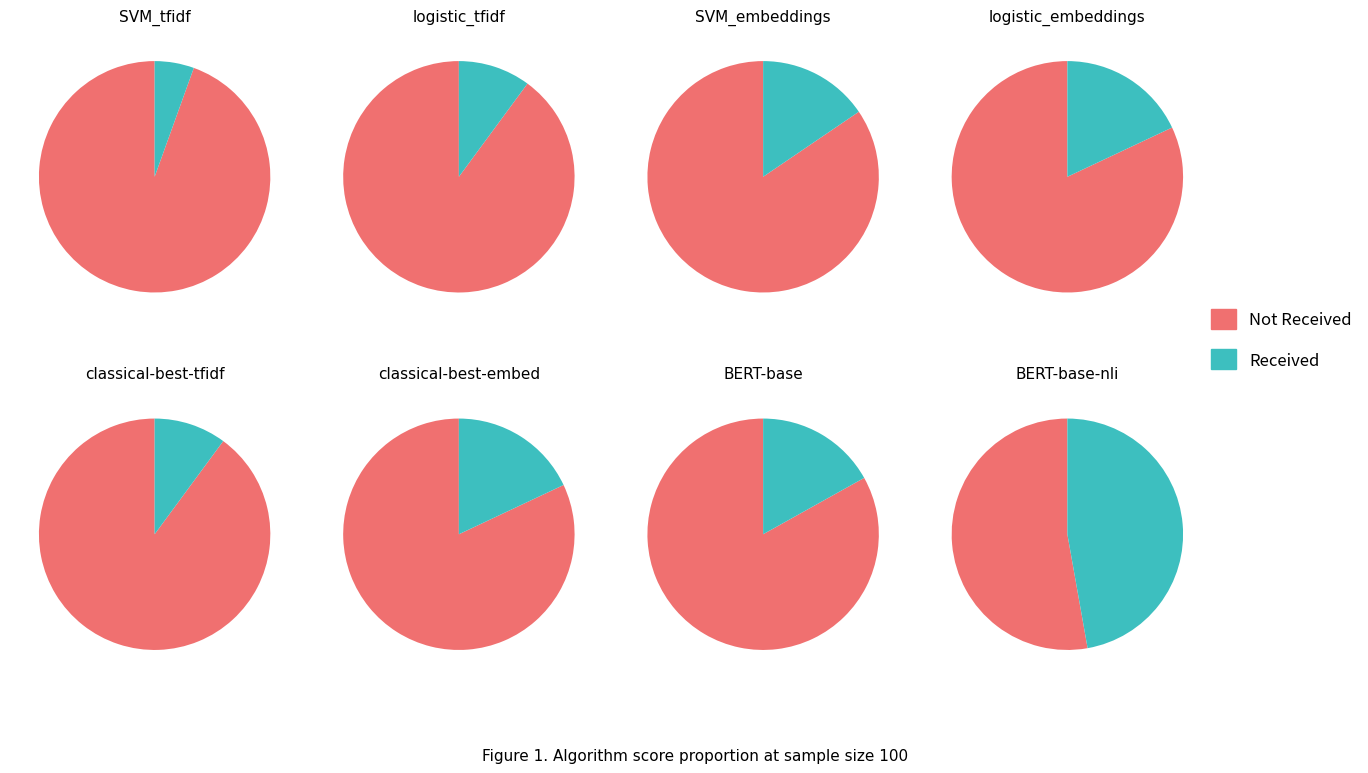

Is it true that 6 is 5% of the pie?

False